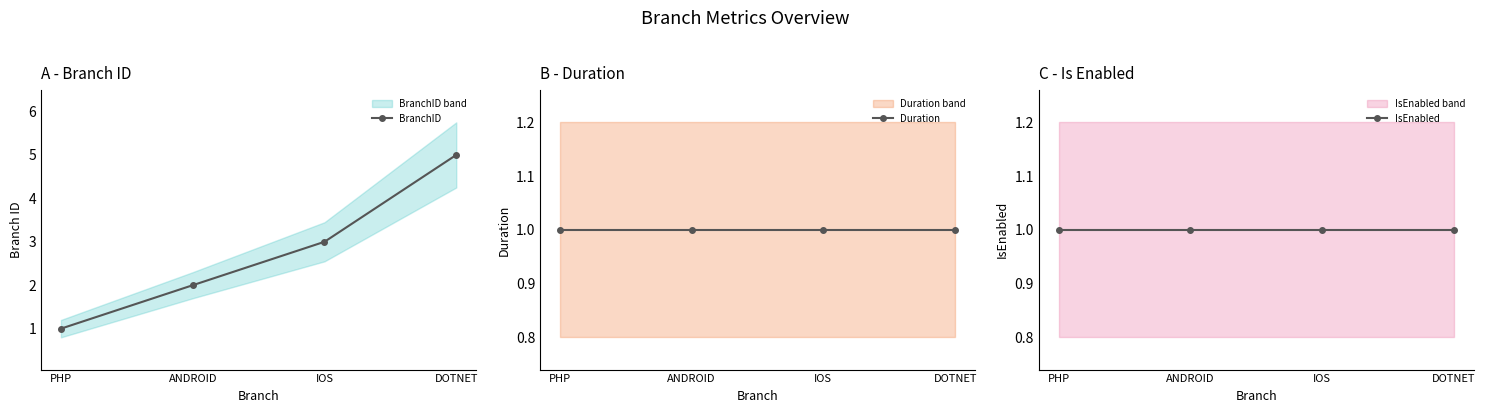

At which label does BranchID first exceed 3?

DOTNET